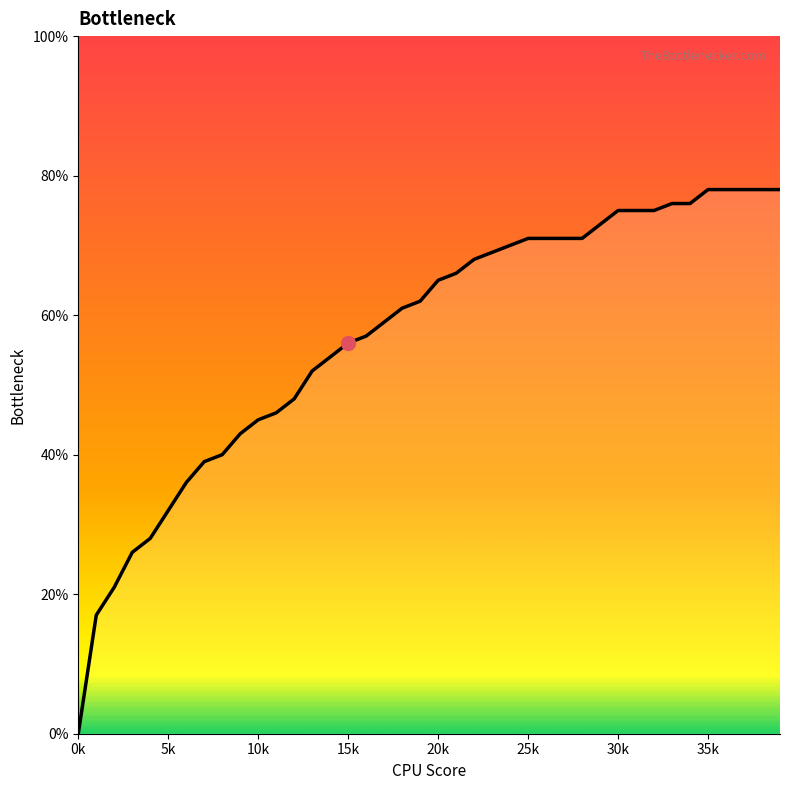

The chart shows a value of 0.3 at 10k. True or false?

False